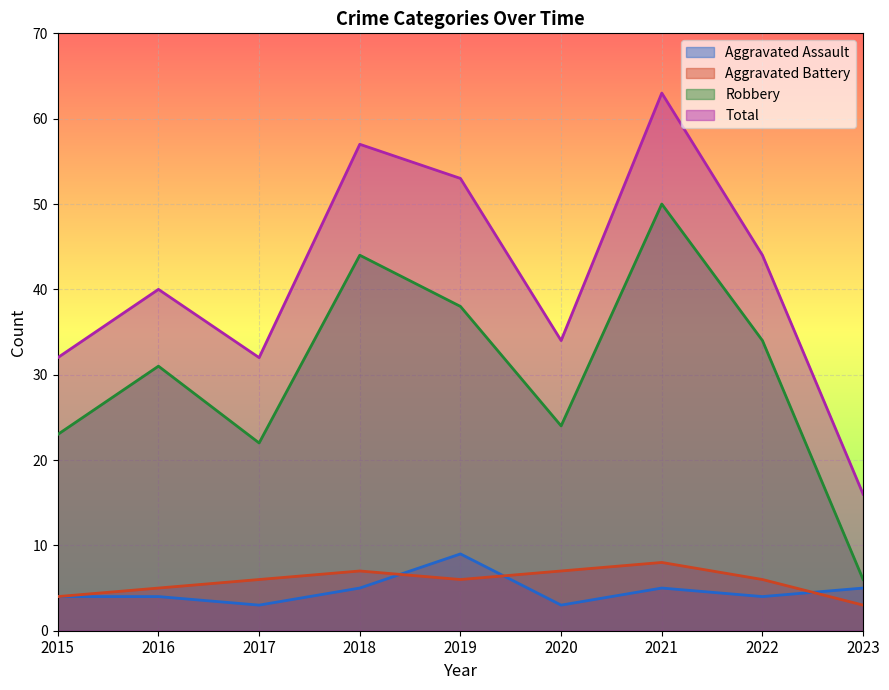

True or false: Robbery and Aggravated Assault cross at least once.

False